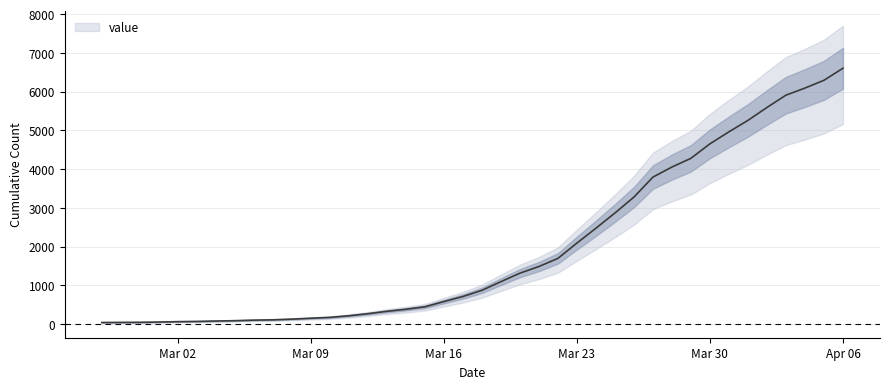

What is the difference between the second highest and second lowest values?

6249